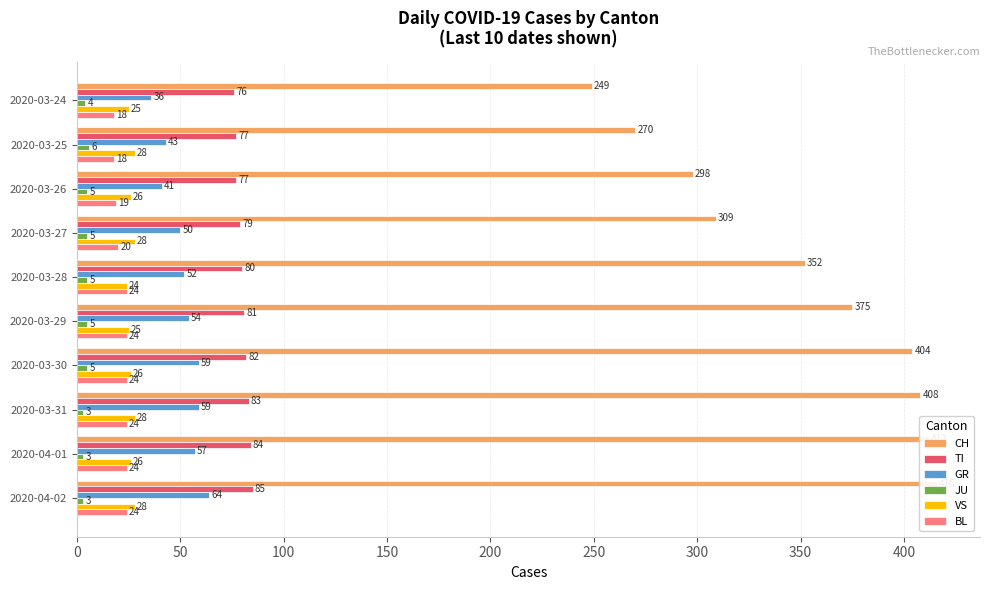

At how many categories does at least one series exceed 324?

6